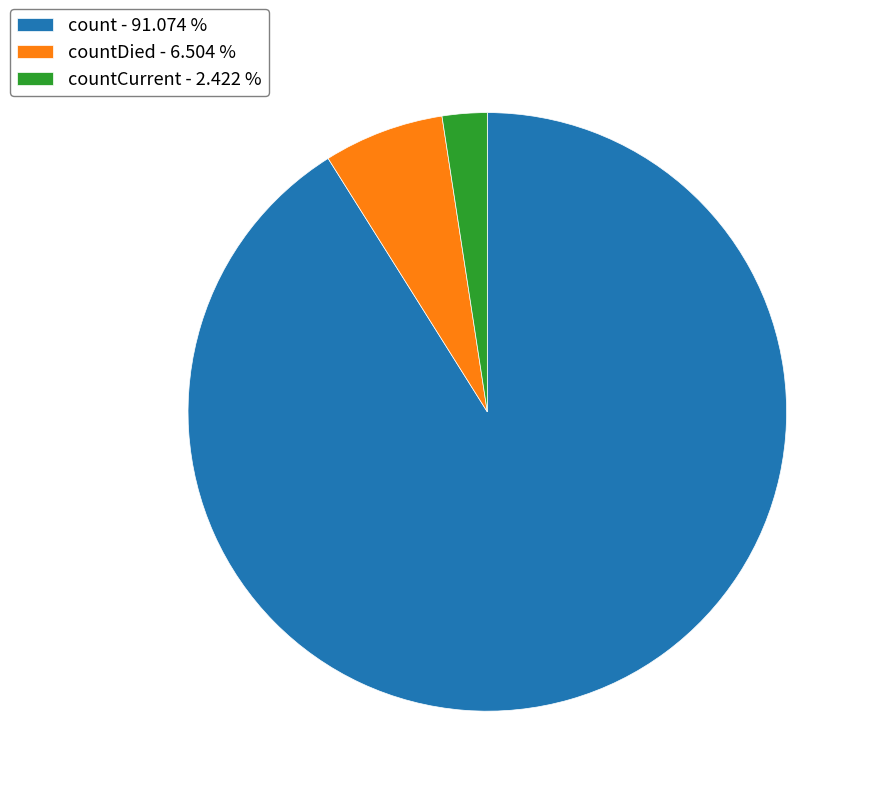

Does any single category account for the majority?

Yes